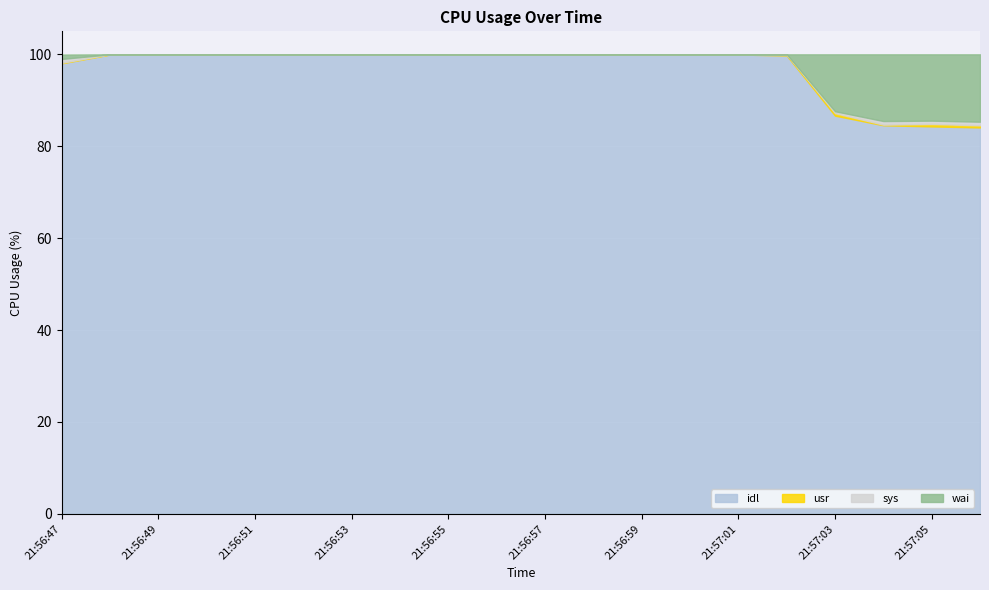

True or false: wai has more than 1 interior local peaks.

True